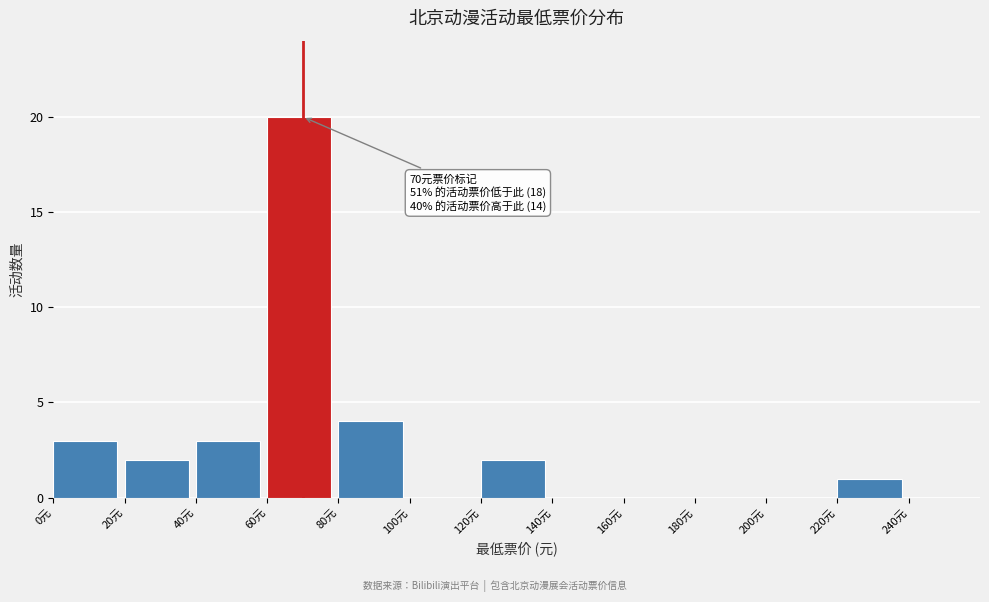

Which range on the x-axis has the tallest bar?

60 to 80